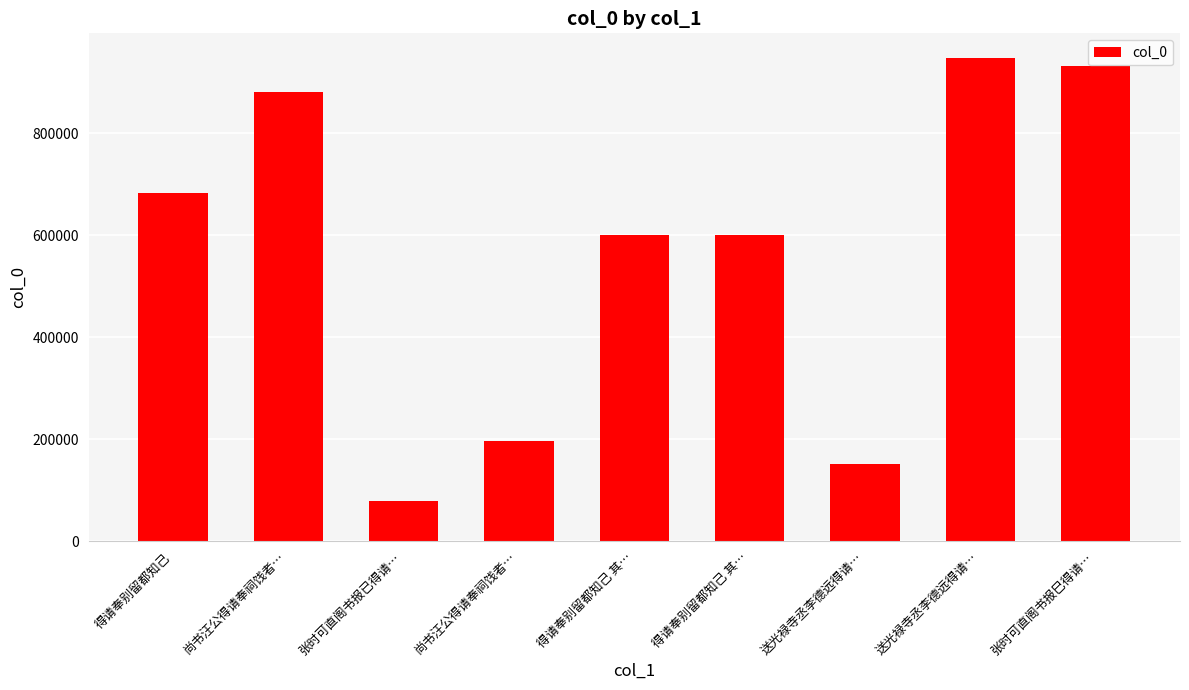

How many bars are there in total?

9